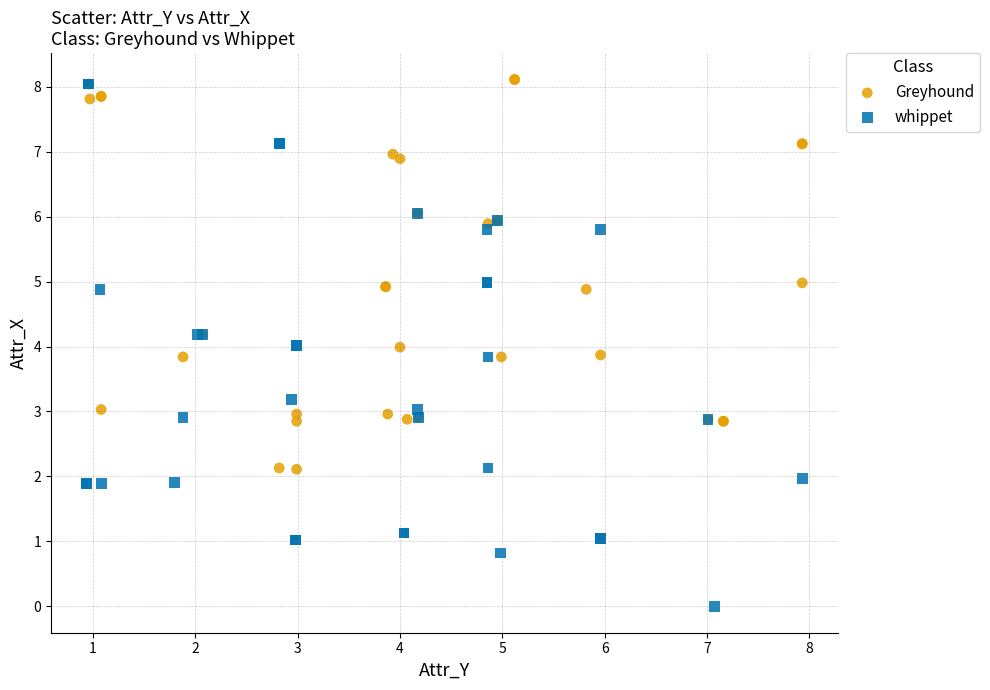

Which series contains the lowest Y value?

whippet